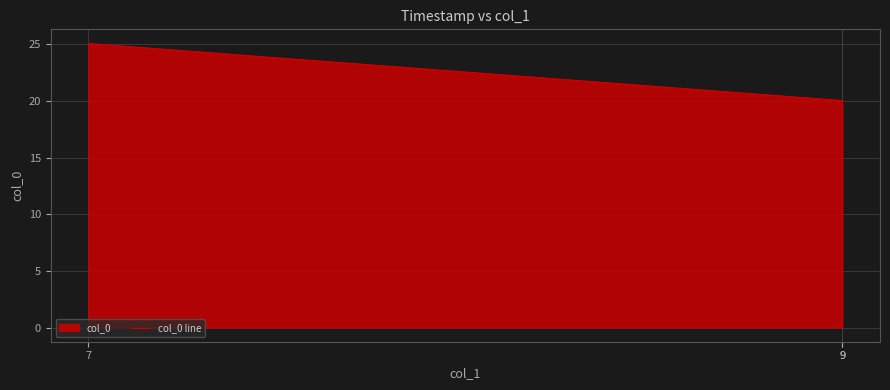

At which label is the value closest to 12?

9